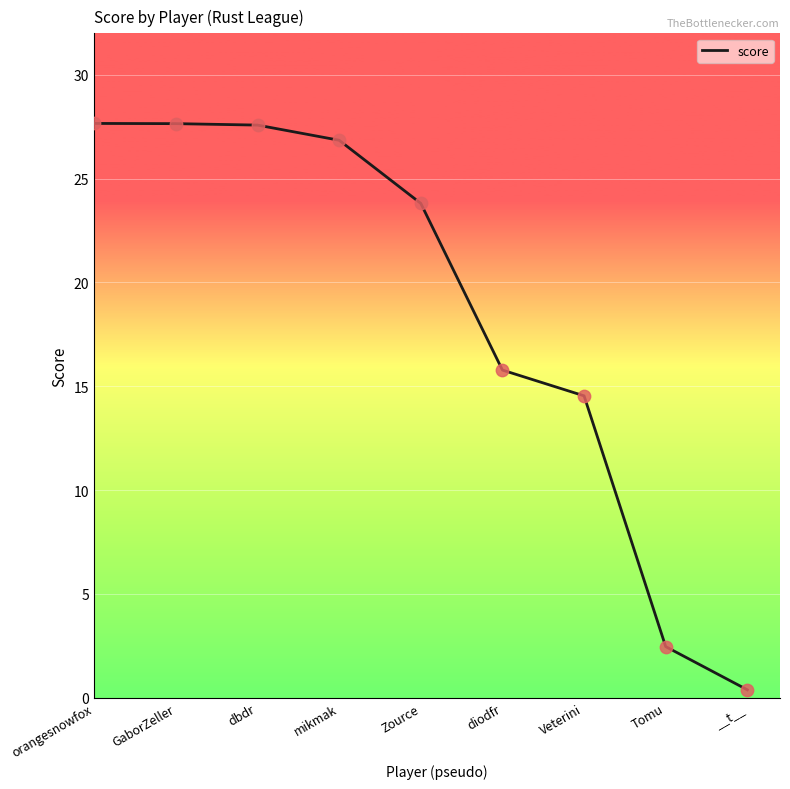

Between orangesnowfox and Veterini, which is larger?

orangesnowfox